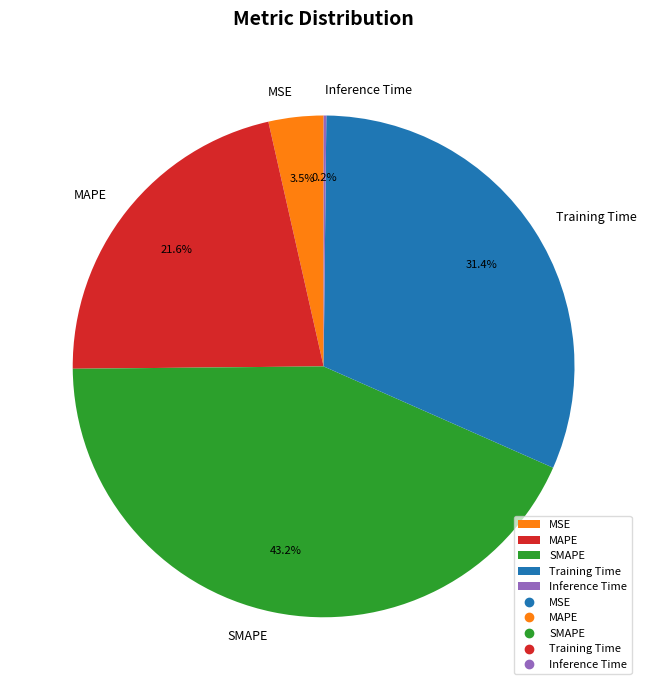

Which slice is the largest?

SMAPE